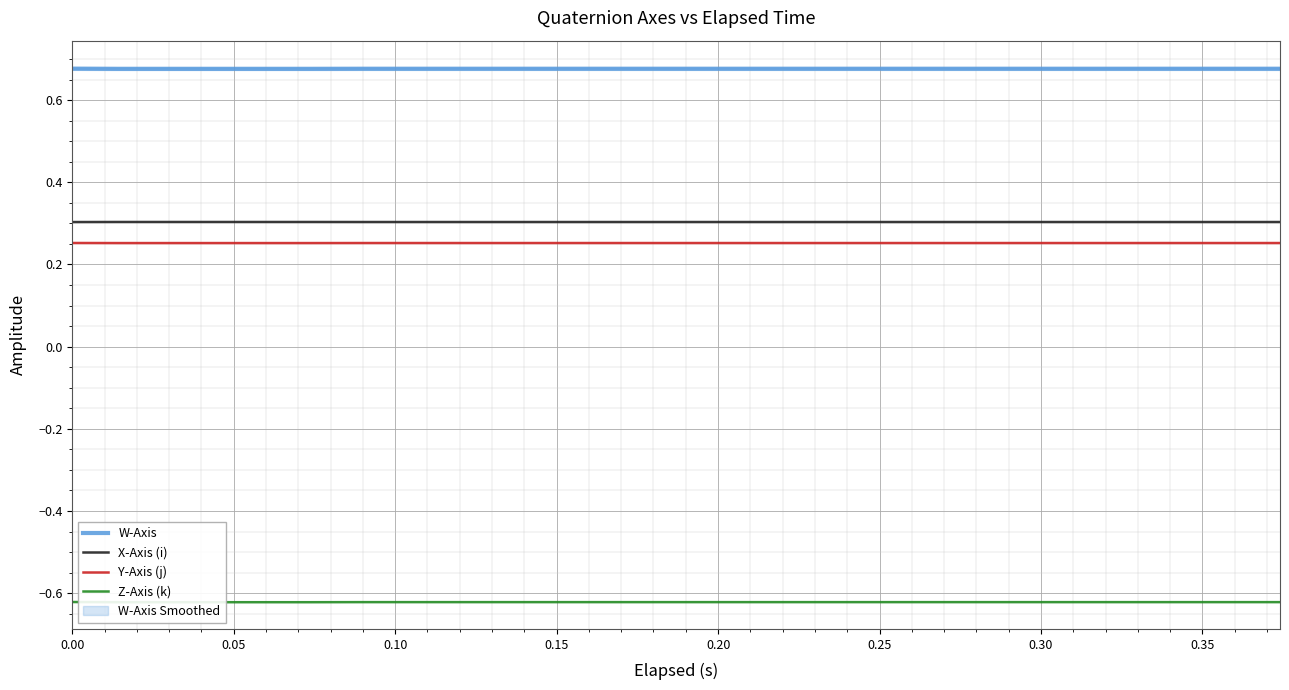

True or false: W-Axis and Y-Axis (j) cross at least once.

False